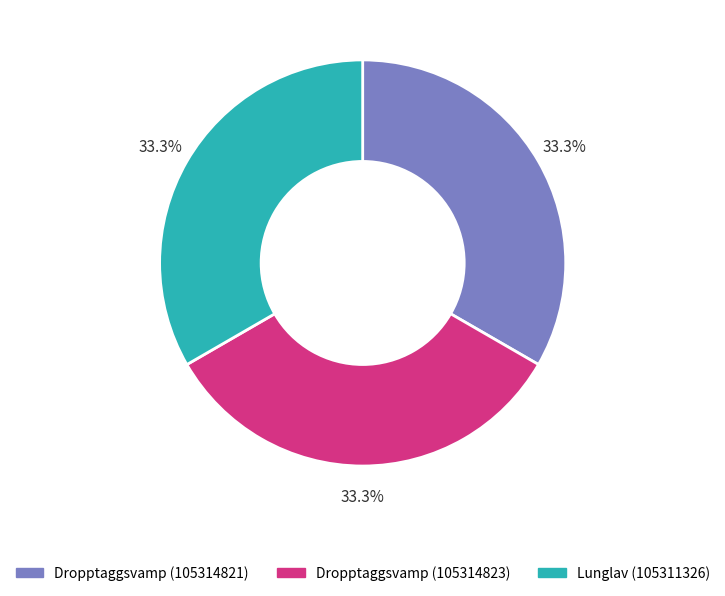

Does Lunglav (105311326) account for over 50% of the chart?

No